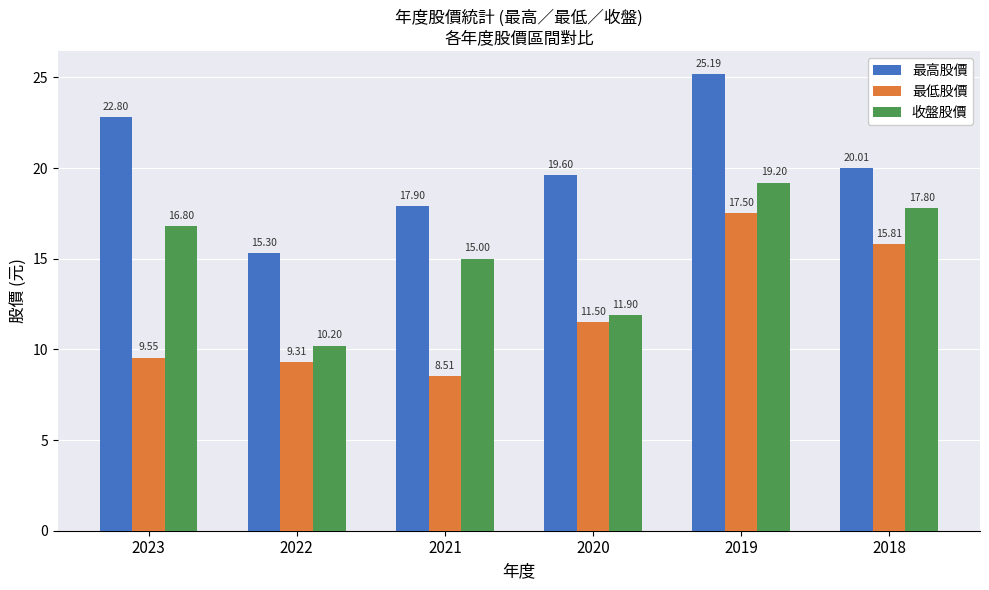

Is the value of 收盤股價 at 2023 greater than the value of 最高股價 at 2022?

Yes